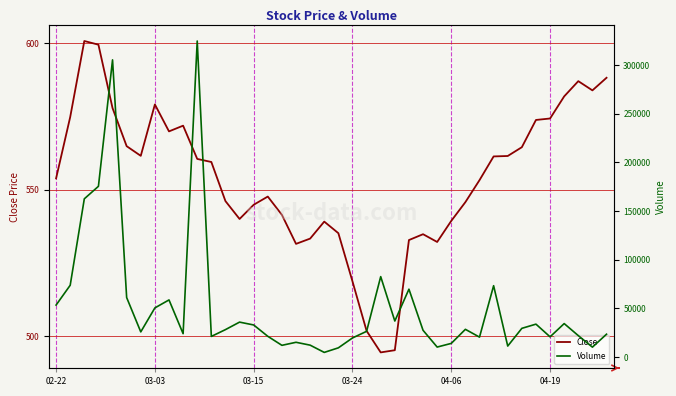

Reading right to left, what are all the values shown in this chart?

Close: 588.2	584.0	587.1	581.9	574.4	573.9	564.5	561.5	561.4	553.3	545.8	539.4	532.2	534.9	532.9	495.2	494.5	501.9	518.8	535.2	539.1	533.4	531.5	541.5	547.7	544.9	540.0	546.1	559.5	560.5	571.9	570.0	579.1	561.6	564.9	577.9	599.5	600.8	574.9	553.9
Volume: 23416.0	10110.0	21965.0	34319.0	20703.0	33750.0	29435.0	11232.0	73259.0	20419.0	28421.0	13973.0	10199.0	27427.0	69673.0	36960.0	82572.0	26360.0	19546.0	9408.0	4711.0	12164.0	15105.0	11984.0	21256.0	32894.0	35834.0	28123.0	21135.0	324693.0	23955.0	58638.0	50436.0	25792.0	61080.0	305314.0	175382.0	162531.0	73715.0	53356.0